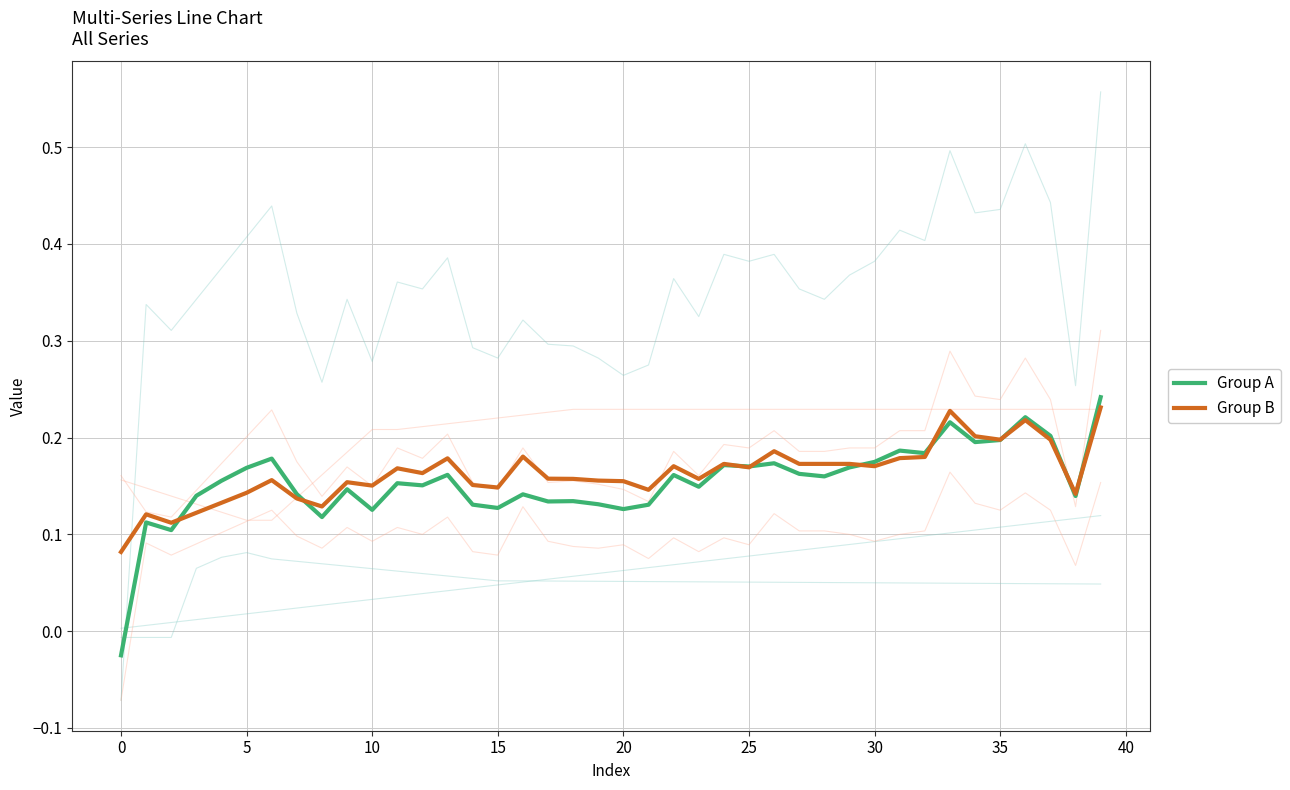

Reading left to right, what are all the values shown in this chart?

col_40: 0.0	0.0	0.0	0.0	0.0	0.0	0.0	0.0	0.0	0.0	0.0	0.0	0.0	0.0	0.0	0.0	0.1	0.1	0.1	0.1	0.1	0.1	0.1	0.1	0.1	0.1	0.1	0.1	0.1	0.1	0.1	0.1	0.1	0.1	0.1	0.1	0.1	0.1	0.1	0.1
col_3: -0.1	0.3	0.3	0.3	0.4	0.4	0.4	0.3	0.3	0.3	0.3	0.4	0.4	0.4	0.3	0.3	0.3	0.3	0.3	0.3	0.3	0.3	0.4	0.3	0.4	0.4	0.4	0.4	0.3	0.4	0.4	0.4	0.4	0.5	0.4	0.4	0.5	0.4	0.3	0.6
col_22: -0.0	-0.0	-0.0	0.1	0.1	0.1	0.1	0.1	0.1	0.1	0.1	0.1	0.1	0.1	0.1	0.1	0.1	0.1	0.1	0.1	0.1	0.1	0.1	0.1	0.1	0.1	0.1	0.1	0.1	0.1	0.0	0.0	0.0	0.0	0.0	0.0	0.0	0.0	0.0	0.0
col_23: 0.2	0.1	0.1	0.1	0.1	0.1	0.1	0.1	0.2	0.2	0.2	0.2	0.2	0.2	0.2	0.2	0.2	0.2	0.2	0.2	0.2	0.2	0.2	0.2	0.2	0.2	0.2	0.2	0.2	0.2	0.2	0.2	0.2	0.2	0.2	0.2	0.2	0.2	0.2	0.2
col_4: 0.2	0.1	0.1	0.1	0.2	0.2	0.2	0.2	0.1	0.2	0.1	0.2	0.2	0.2	0.2	0.1	0.2	0.2	0.2	0.2	0.1	0.1	0.2	0.2	0.2	0.2	0.2	0.2	0.2	0.2	0.2	0.2	0.2	0.3	0.2	0.2	0.3	0.2	0.1	0.3
col_5: -0.1	0.1	0.1	0.1	0.1	0.1	0.1	0.1	0.1	0.1	0.1	0.1	0.1	0.1	0.1	0.1	0.1	0.1	0.1	0.1	0.1	0.1	0.1	0.1	0.1	0.1	0.1	0.1	0.1	0.1	0.1	0.1	0.1	0.2	0.1	0.1	0.1	0.1	0.1	0.2